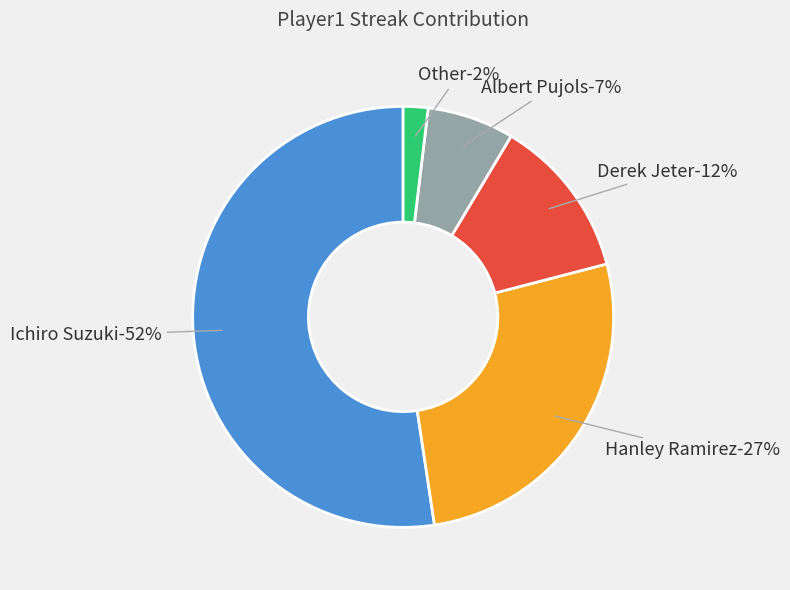

Count the number of slices in the pie.

5